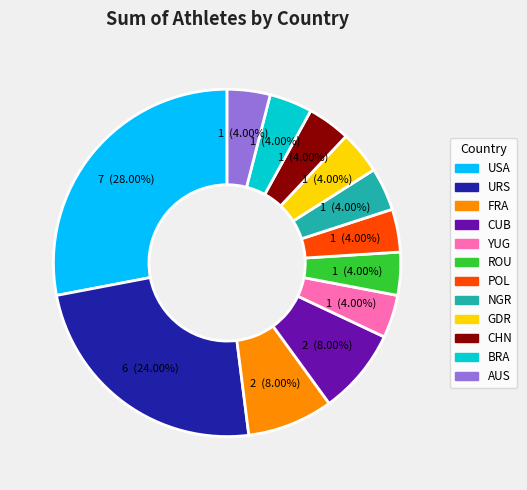

Is there a majority slice in this chart?

No